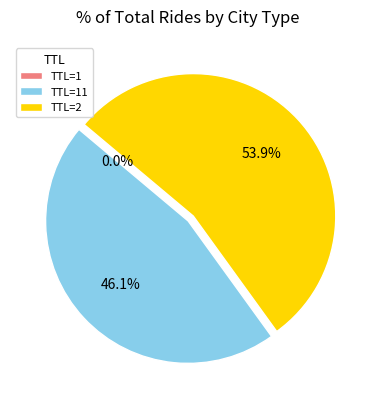

Does any single category account for the majority?

Yes